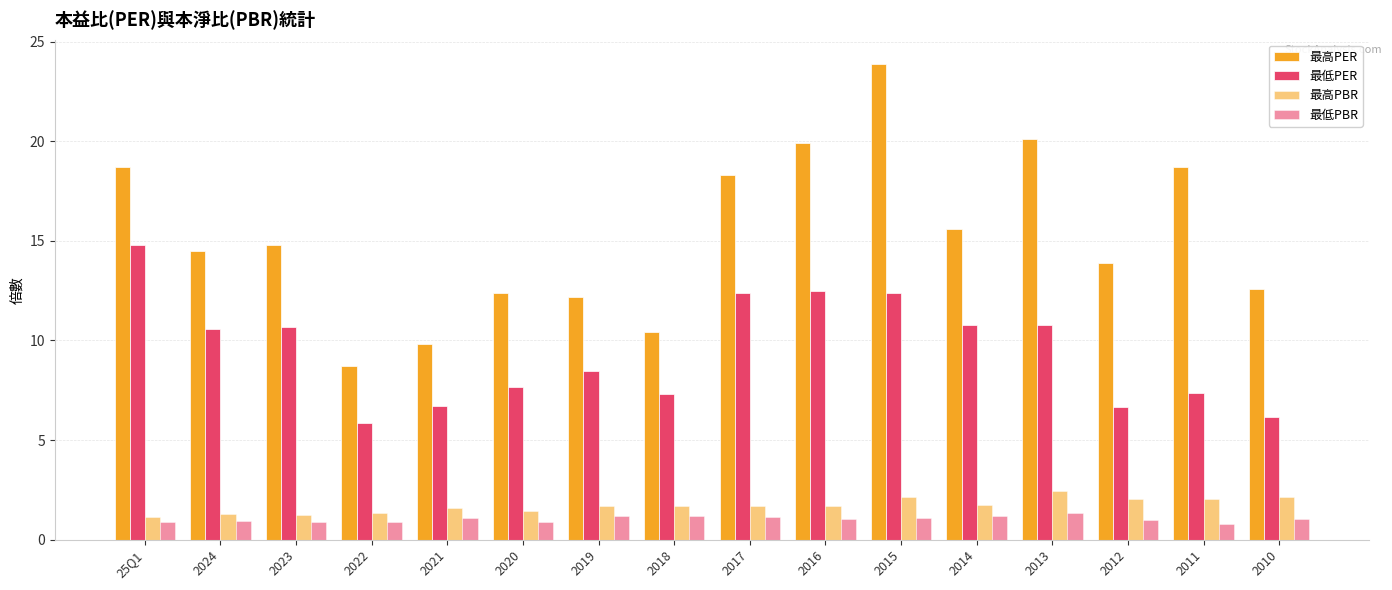

Count the number of data series in this chart.

4